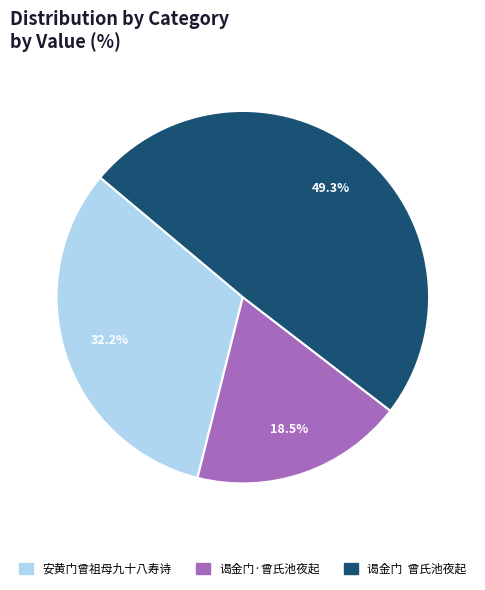

Between 谒金门·曾氏池夜起 and 安黄门曾祖母九十八寿诗, which is larger?

安黄门曾祖母九十八寿诗